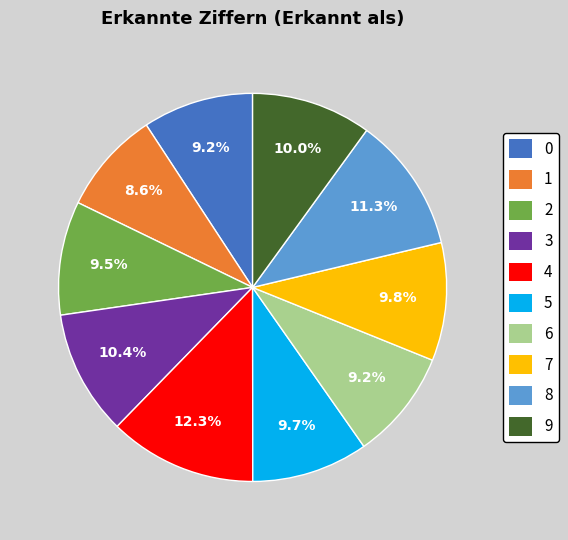

How many segments does this pie chart have?

10